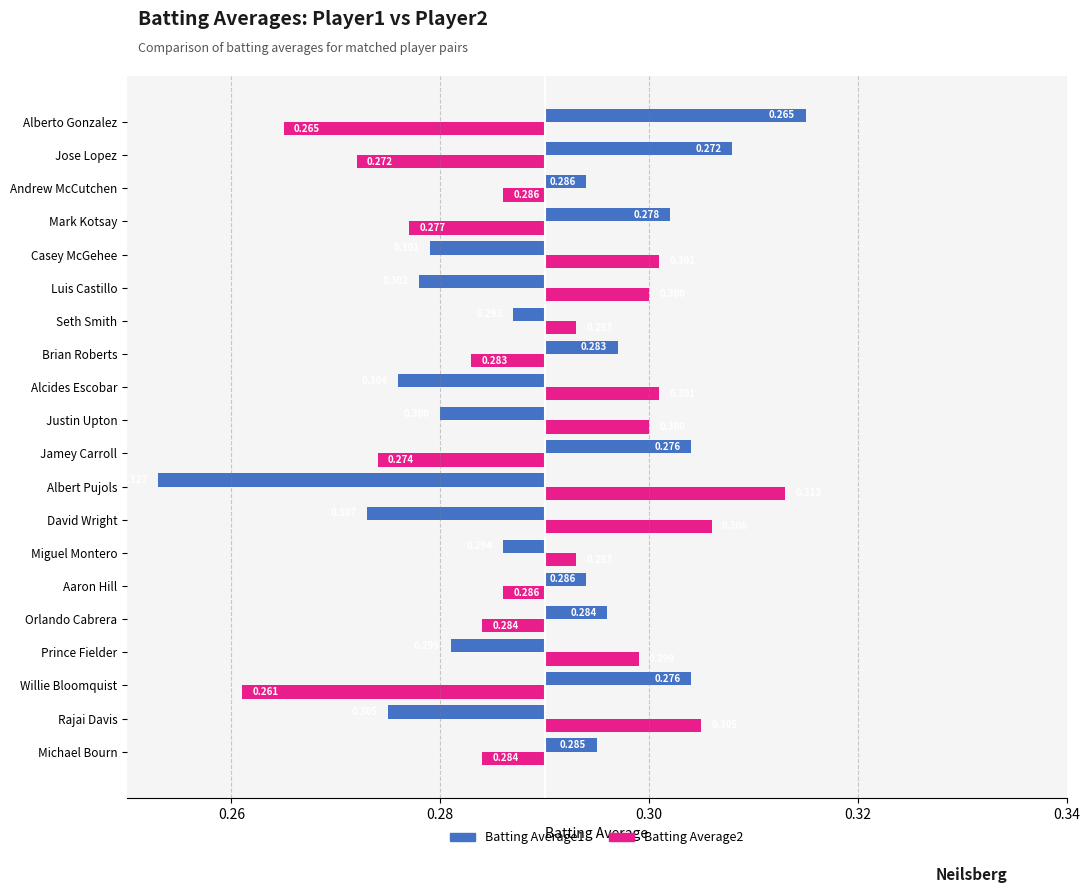

Are the bars horizontal?

Yes